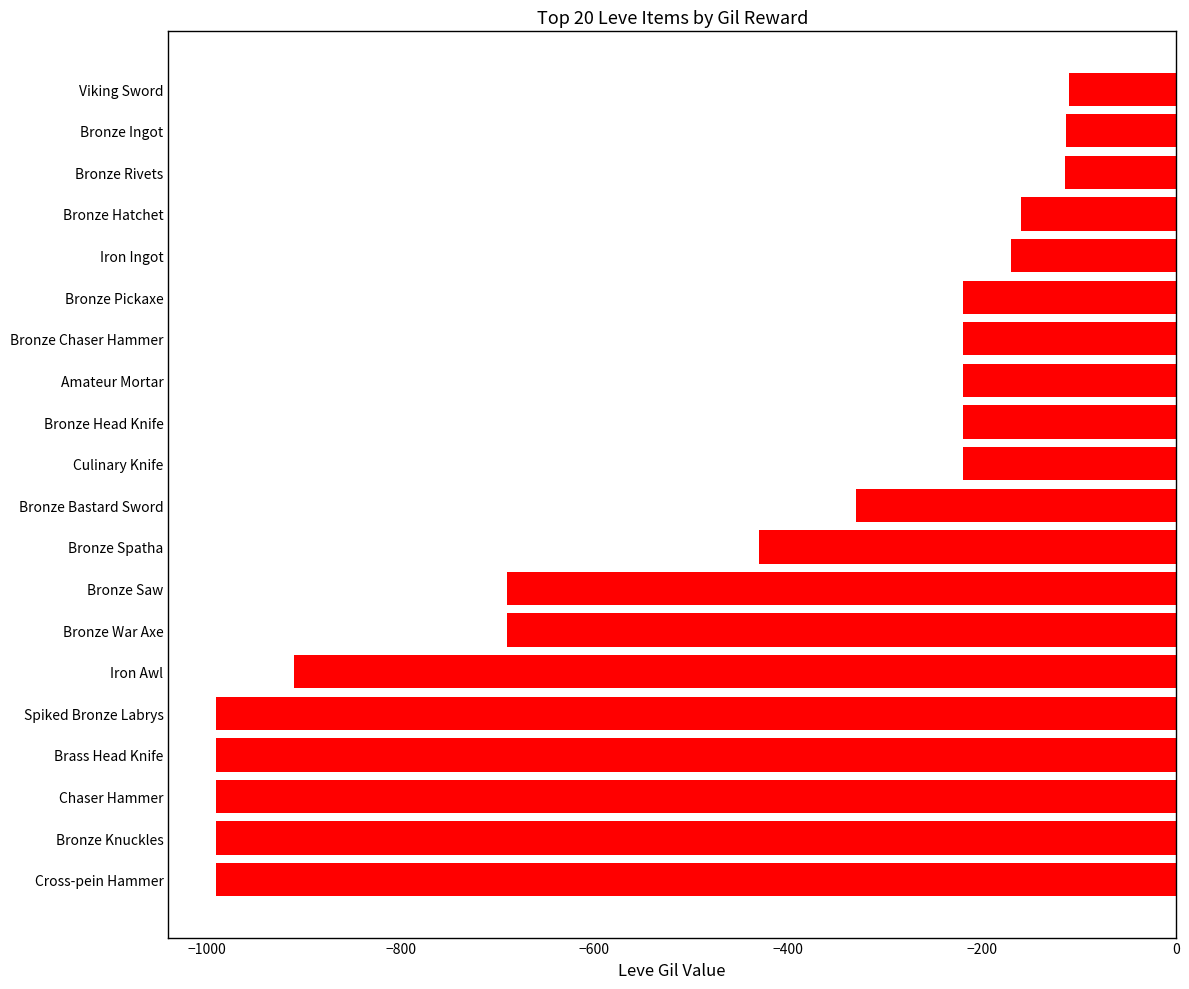

What is the change in value from Bronze Bastard Sword to Culinary Knife?

+110